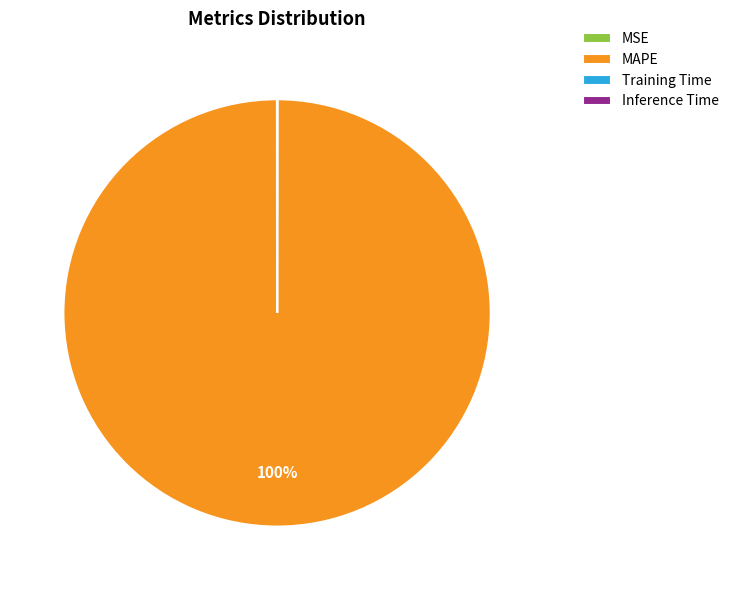

Which slice is the largest?

MAPE